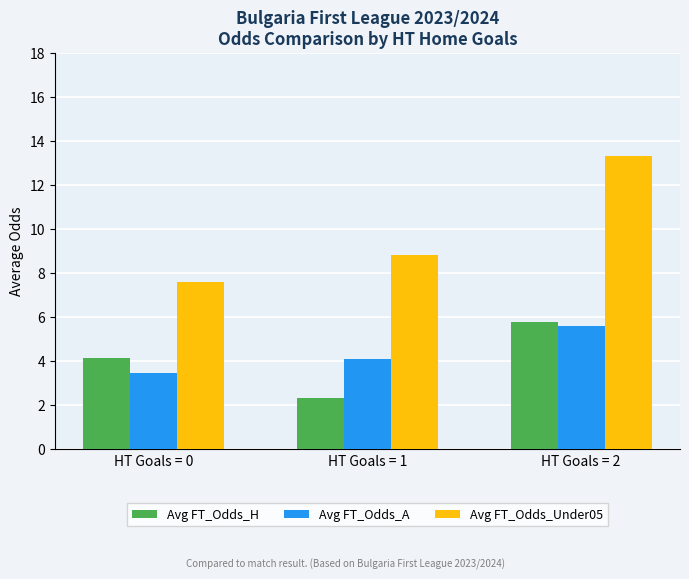

At which category does the chart reach its minimum across all series?

HT Goals = 1